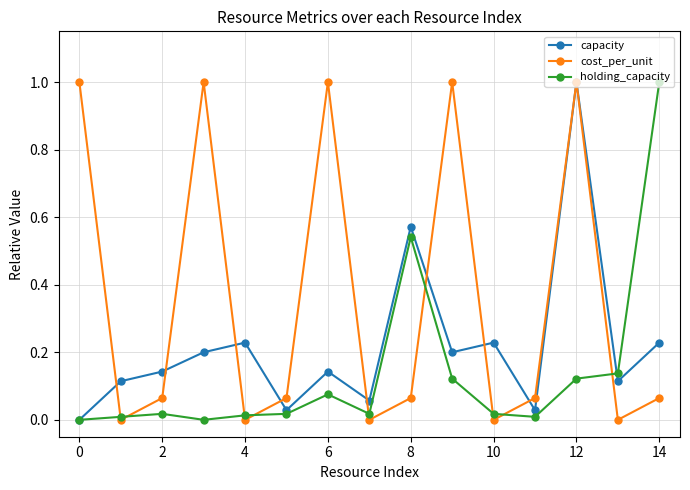

True or false: holding_capacity has more than 2 interior local peaks.

True